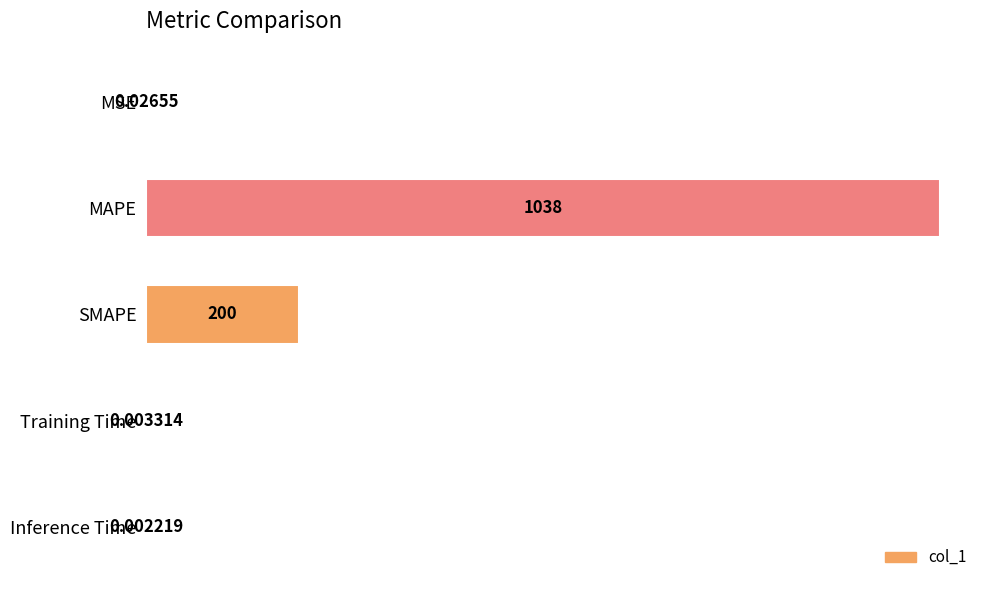

At which label is the value closest to 519?

SMAPE